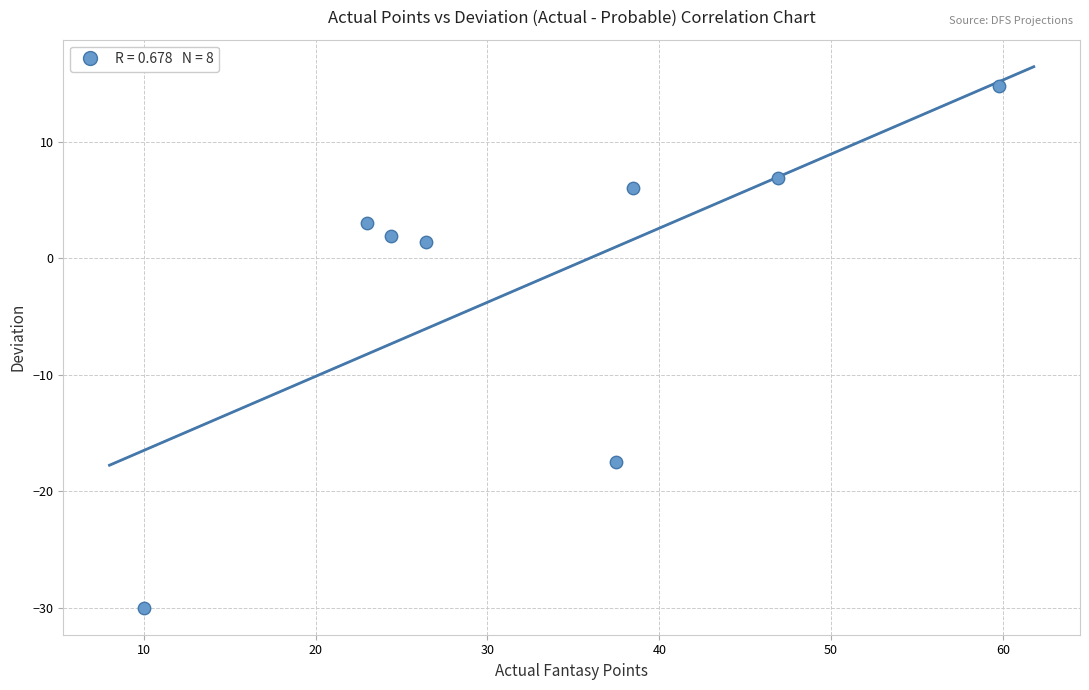

What is the average Y value?

-1.7